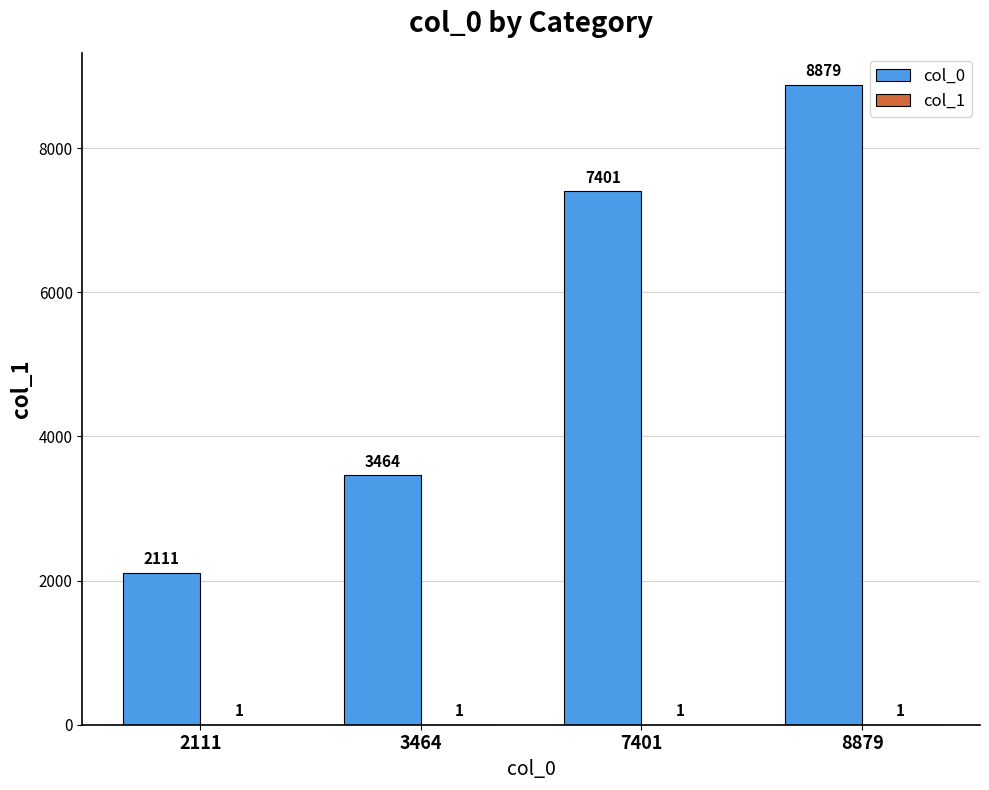

At which category is the sum across all series the highest?

8879